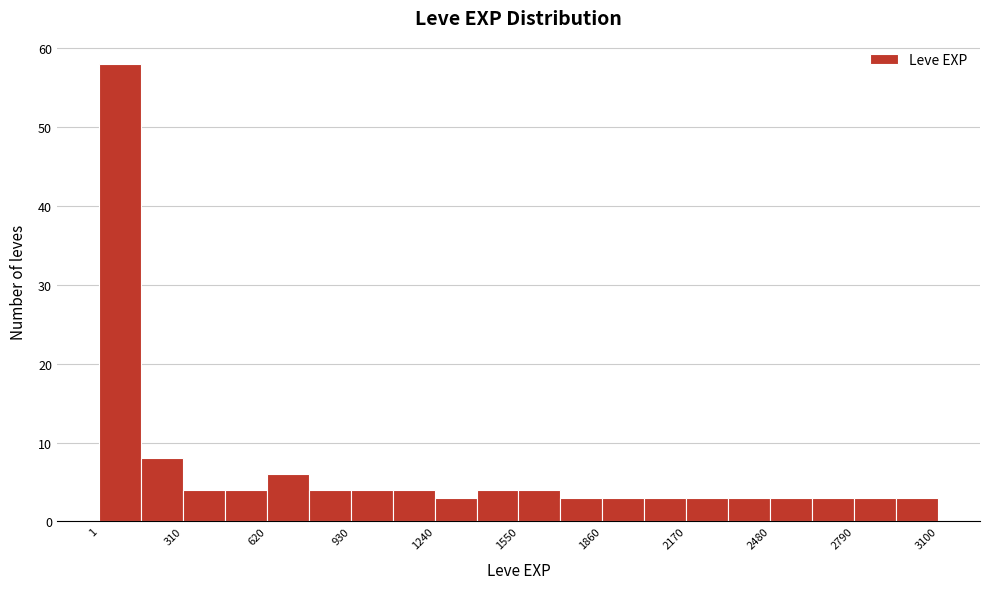

Around what value on the x-axis is the tallest bar? Give the approximate position of its centre, as read against the axis.

100